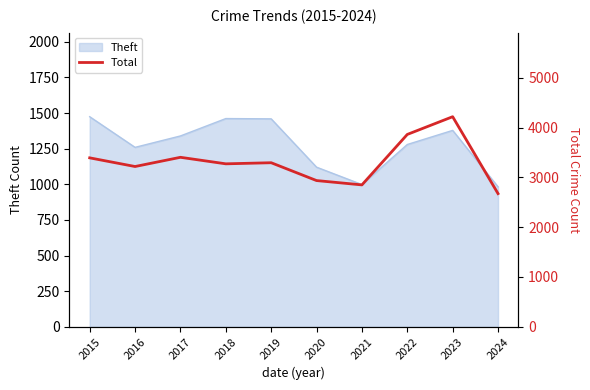

Where is Theft nearest to the value 1228?

2016